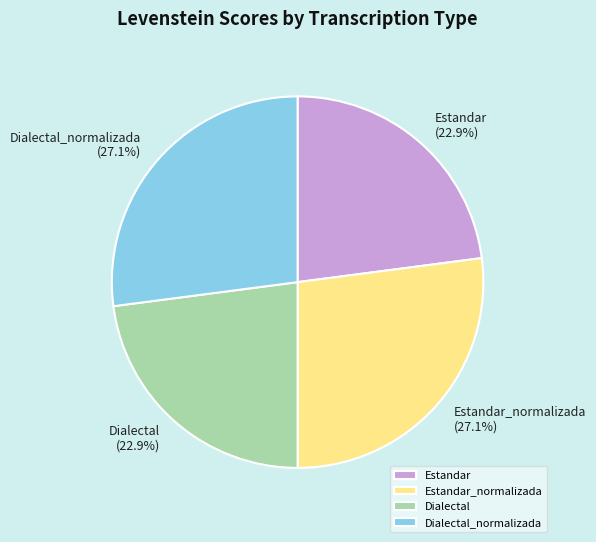

What percentage is the Dialectal slice, to the nearest percent?

23%